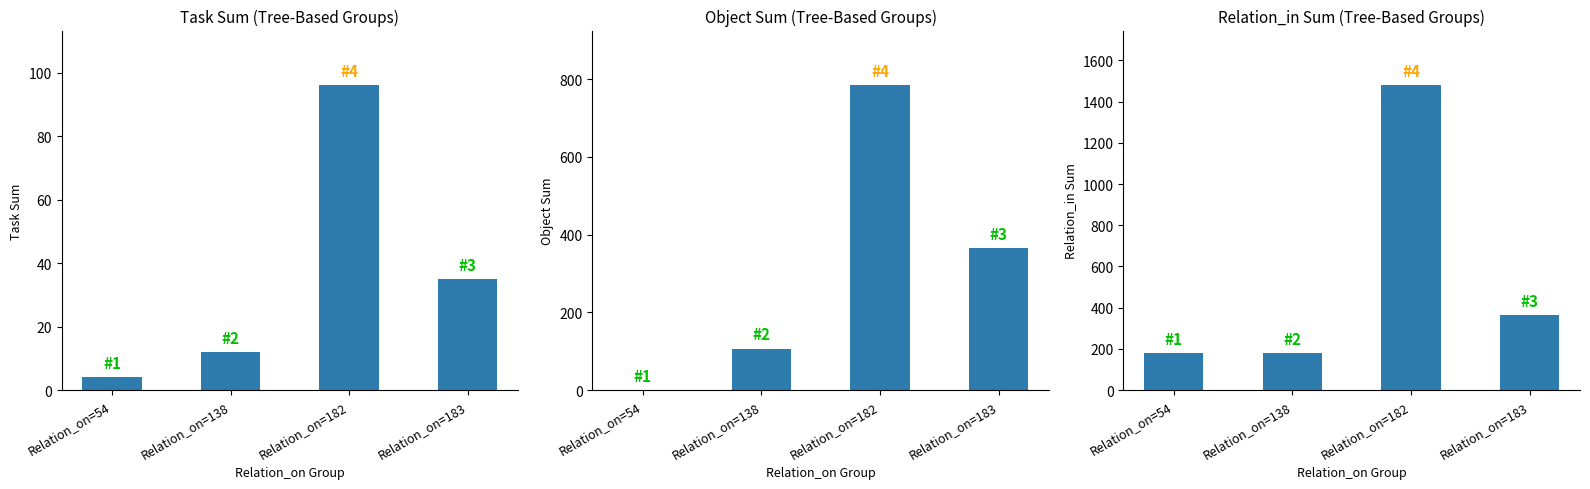

How many bars are there in total?

12